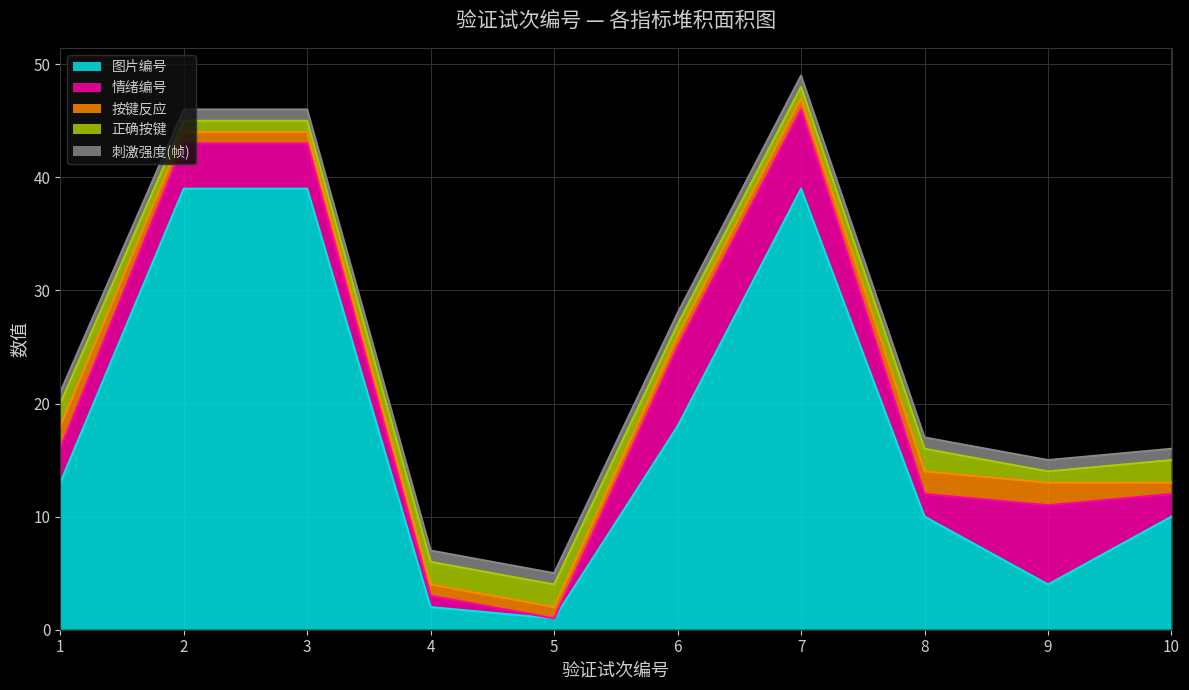

Reading left to right, transcribe all the data shown in this chart.

图片编号: 13	39	39	2	1	18	39	10	4	10
情绪编号: 3	4	4	1	0	7	7	2	7	2
按键反应: 2	1	1	1	1	1	1	2	2	1
正确按键: 2	1	1	2	2	1	1	2	1	2
刺激强度(帧): 1	1	1	1	1	1	1	1	1	1